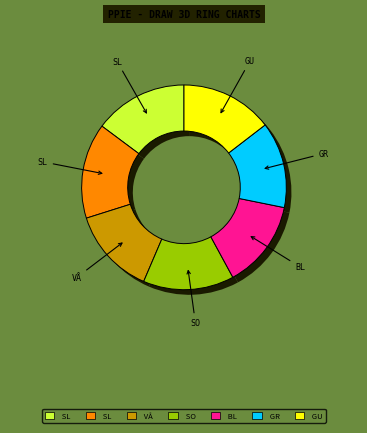

Is it true that Slåttergubbe is 15% of the pie?

True